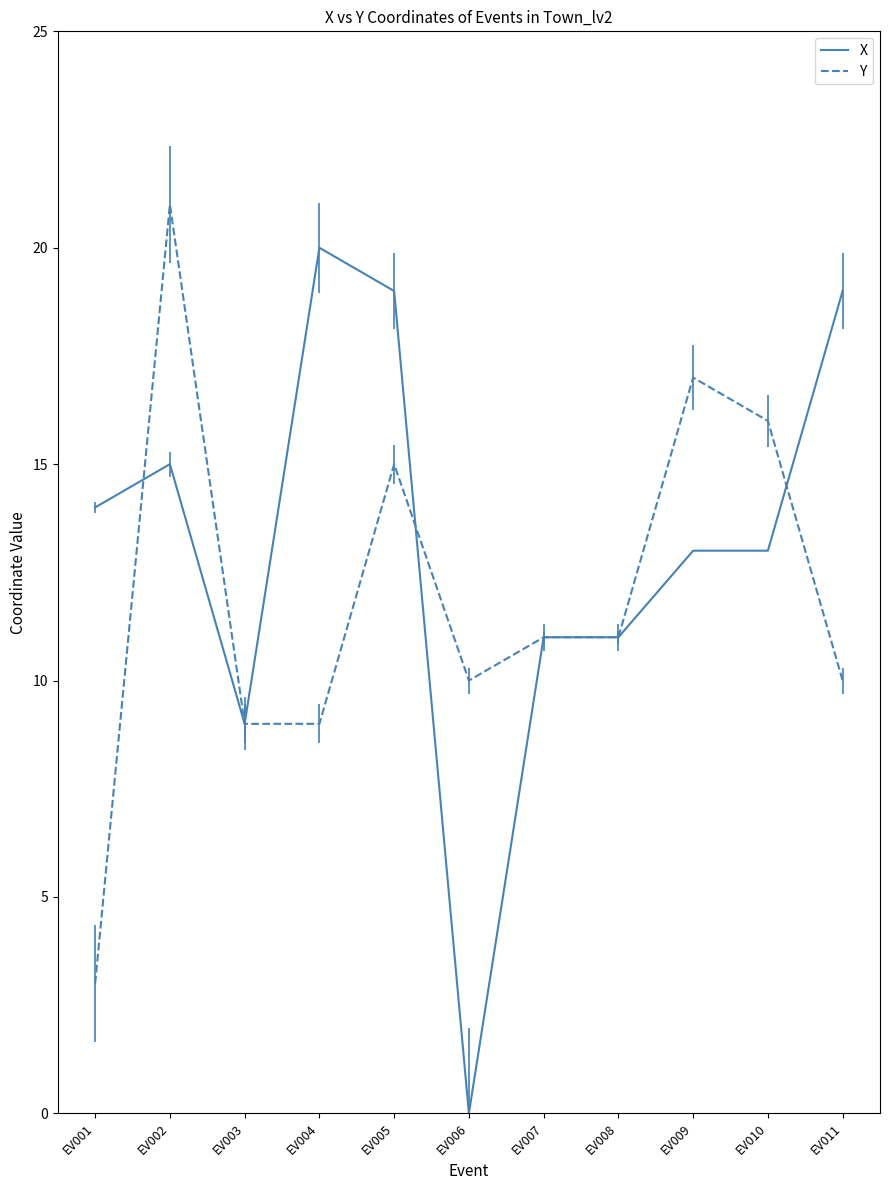

Reading left to right, transcribe all the data shown in this chart.

X: EV001=14	EV002=15	EV003=9	EV004=20	EV005=19	EV006=0	EV007=11	EV008=11	EV009=13	EV010=13	EV011=19
Y: EV001=3	EV002=21	EV003=9	EV004=9	EV005=15	EV006=10	EV007=11	EV008=11	EV009=17	EV010=16	EV011=10